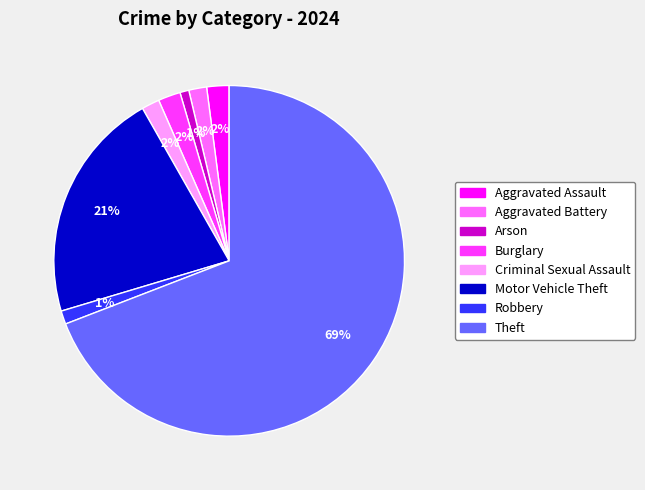

Which has a higher value, Motor Vehicle Theft or Aggravated Battery?

Motor Vehicle Theft